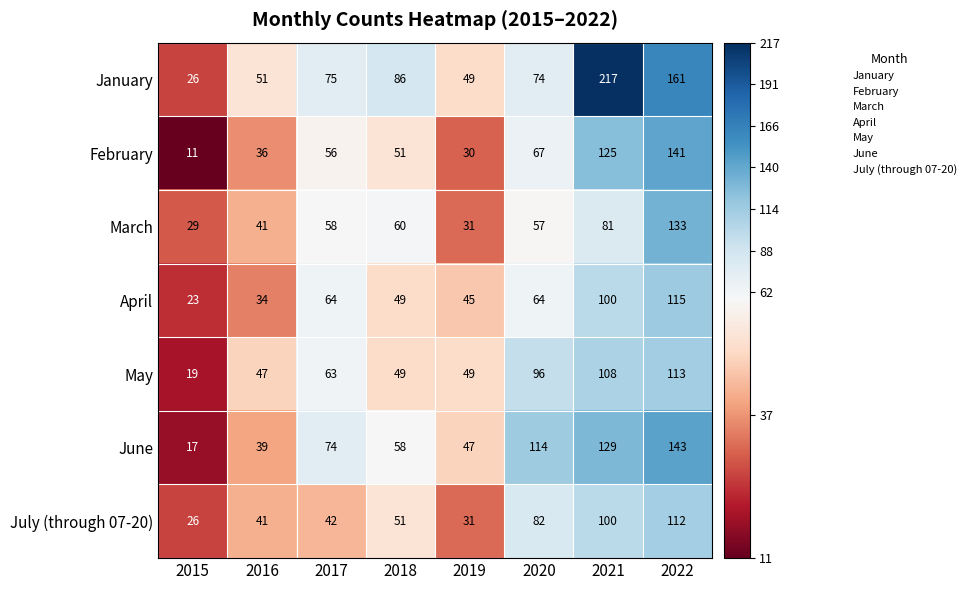

What is the sum of all January values?

739